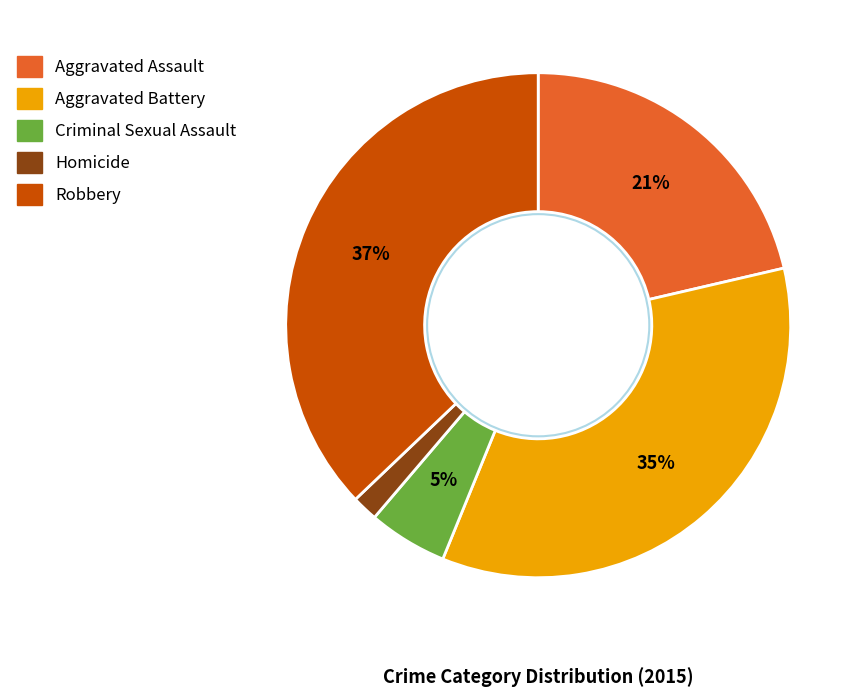

Which slice is the smallest?

Homicide